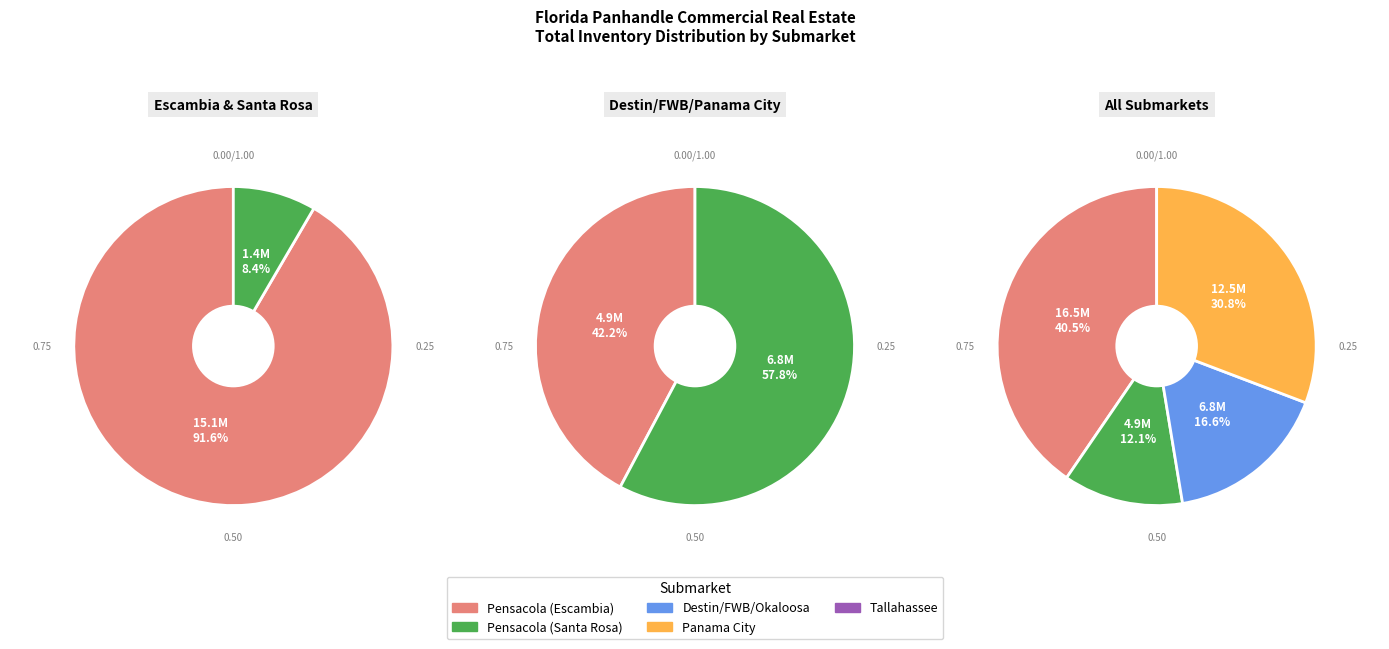

To the nearest percent, what is the average slice percentage?

20%